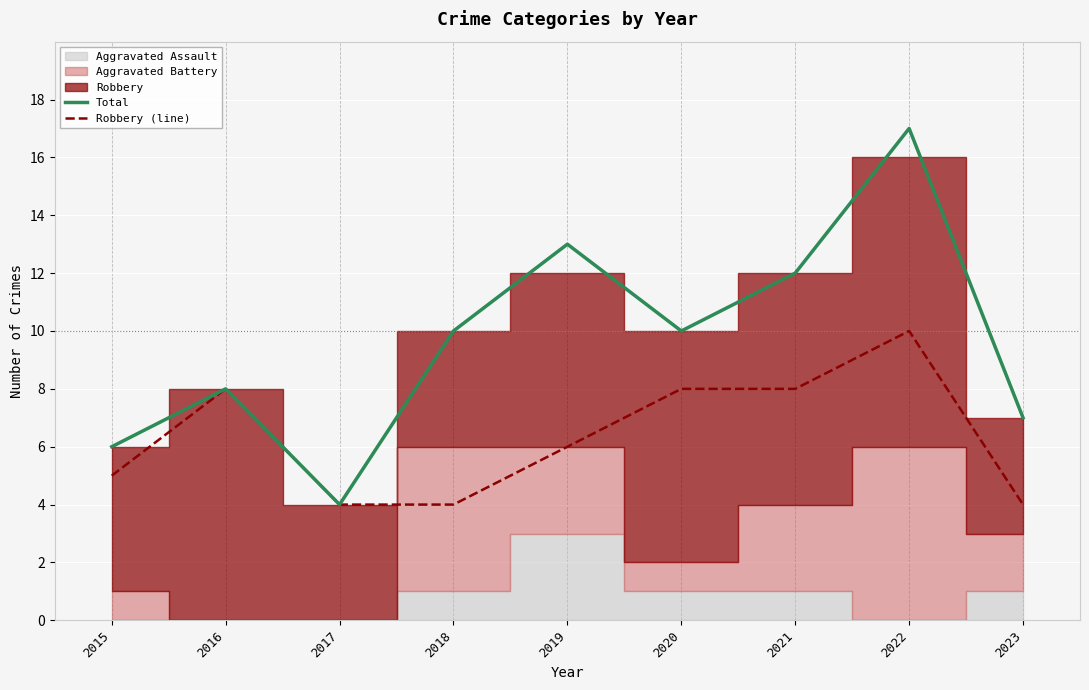

What is the difference between the highest and lowest values at 2021?

4